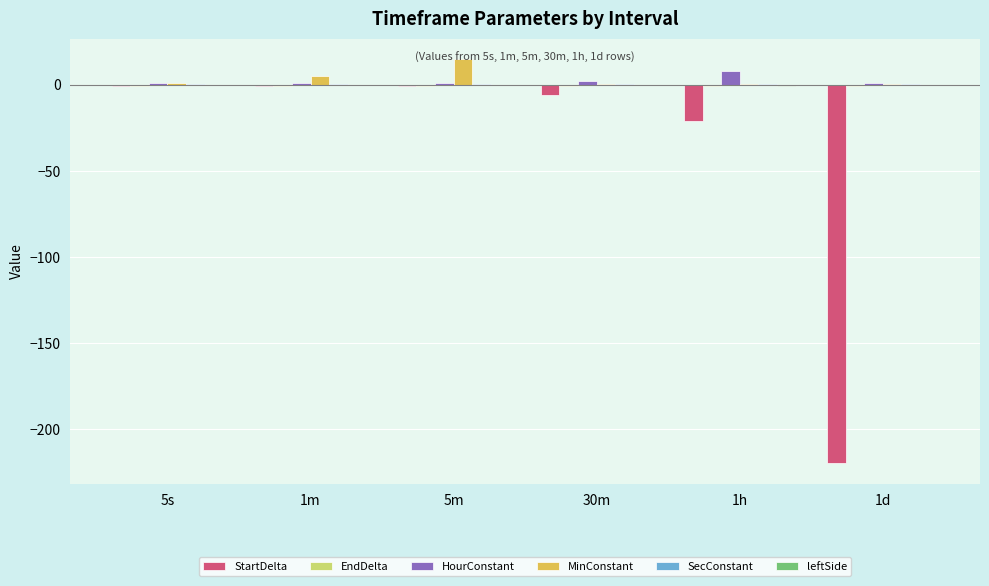

Which series changed the most between 5s and 1d?

StartDelta